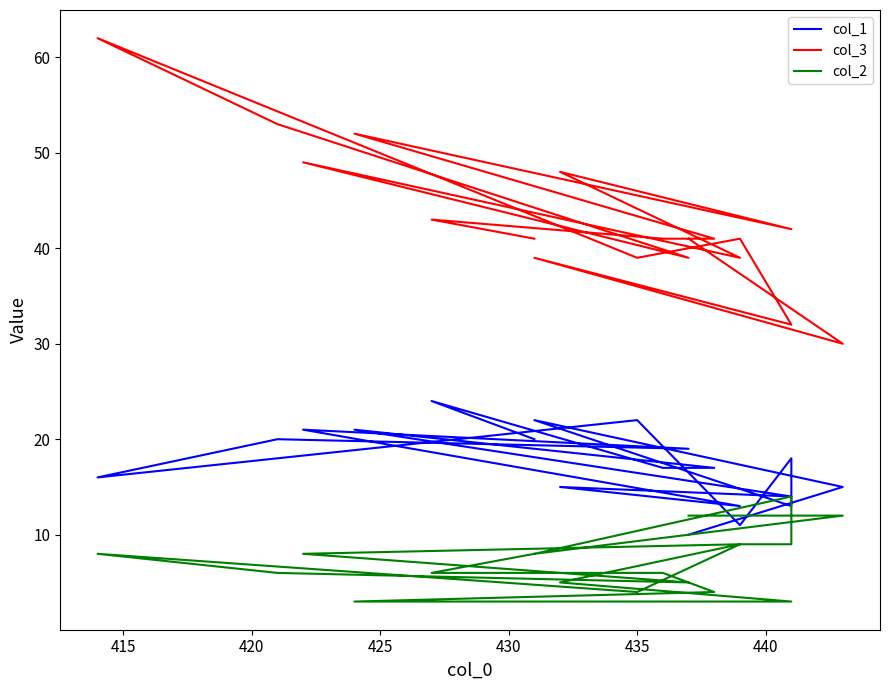

At how many categories does at least one series exceed 3?

19